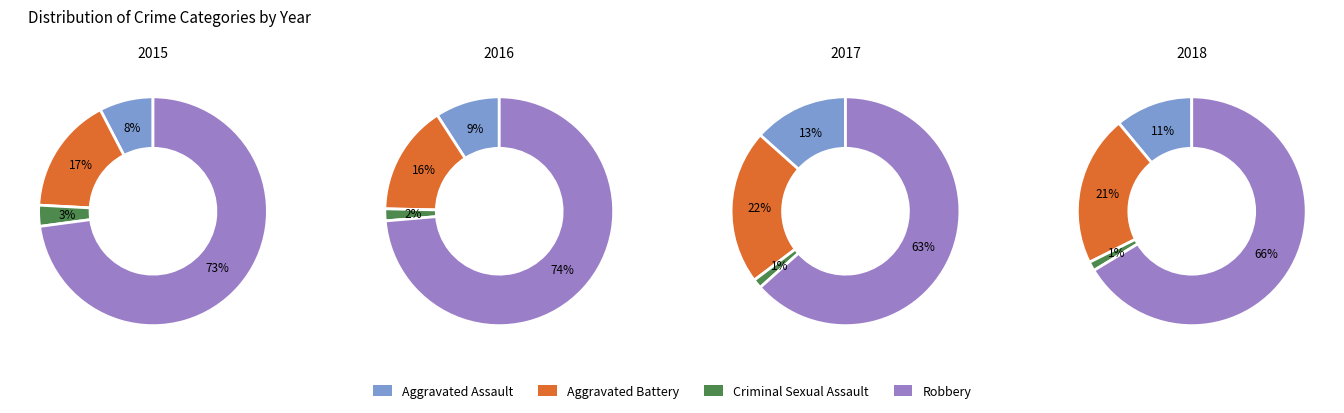

What is the total percentage of 4 and 8?

26.3%